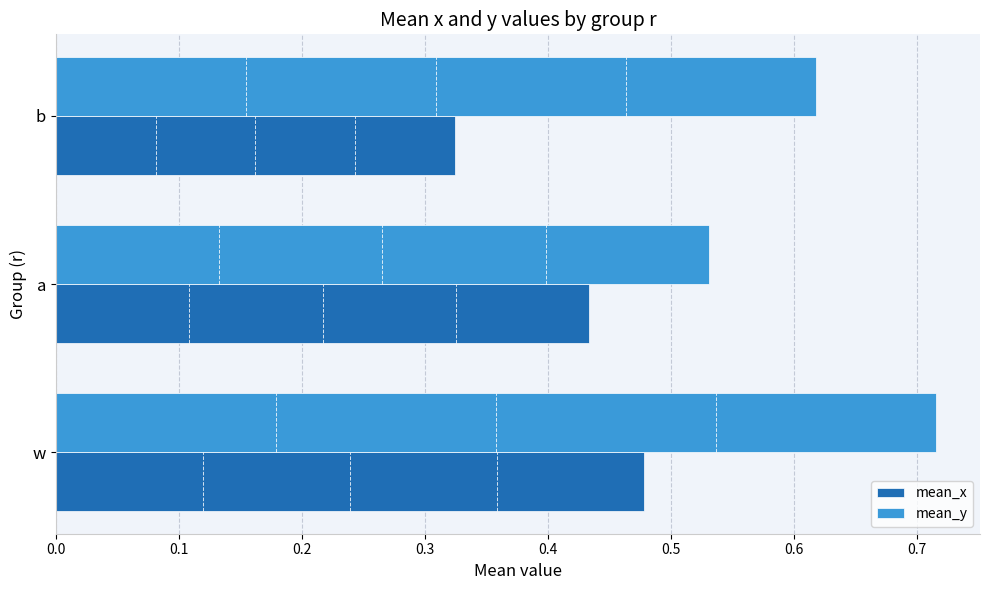

What is the sum of all mean_x values?

1.2